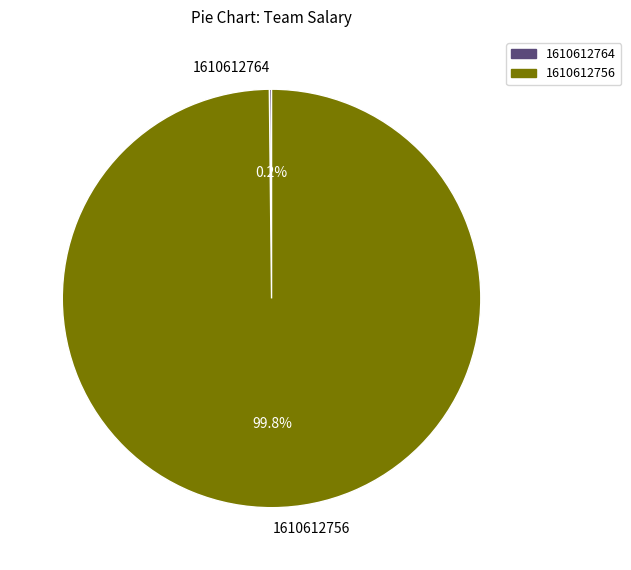

Which slice is the largest?

1610612756